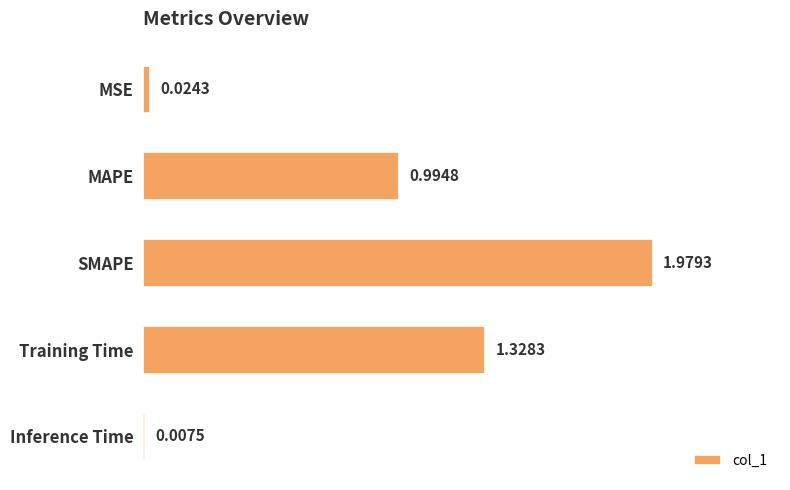

What is the change in value from MSE to MAPE?

+1.0